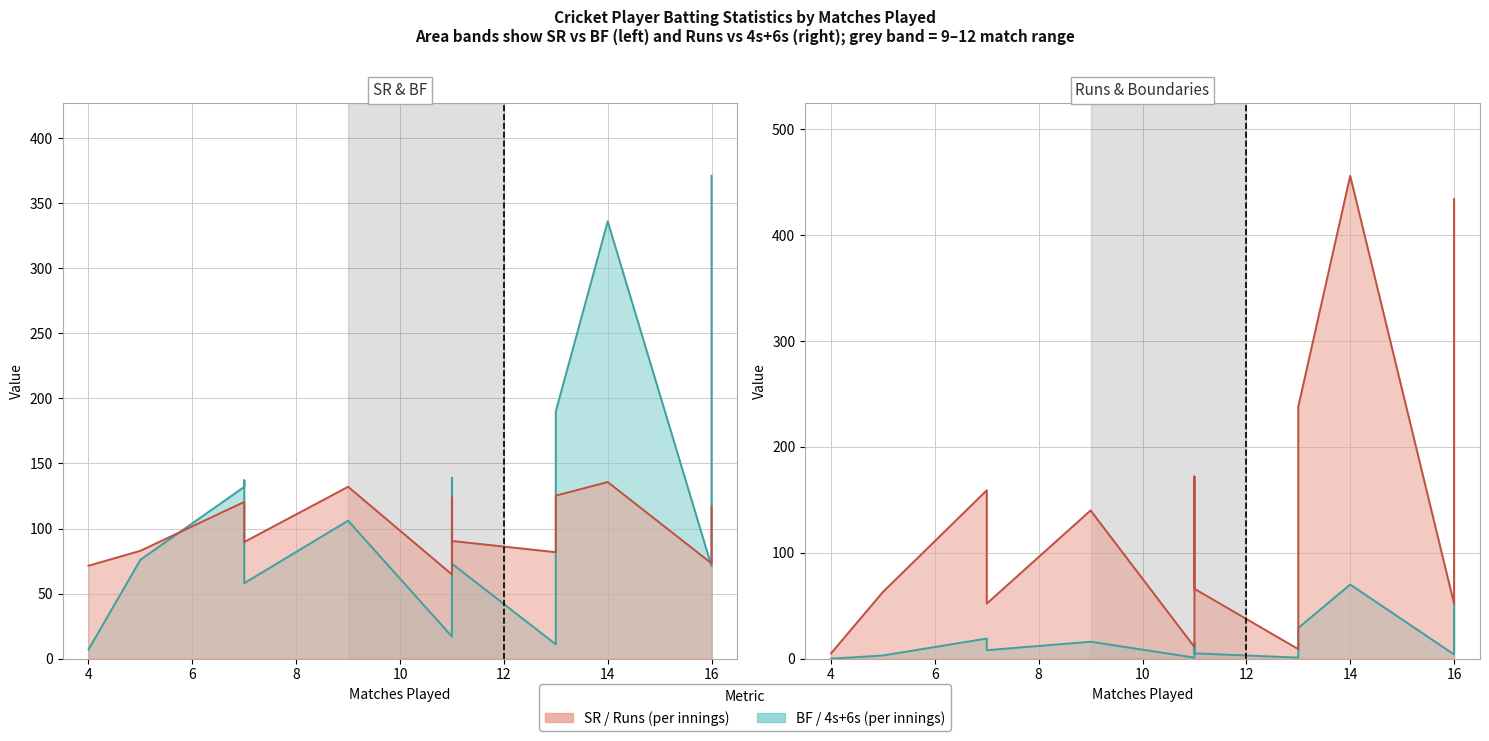

What position from the left is 13?

14